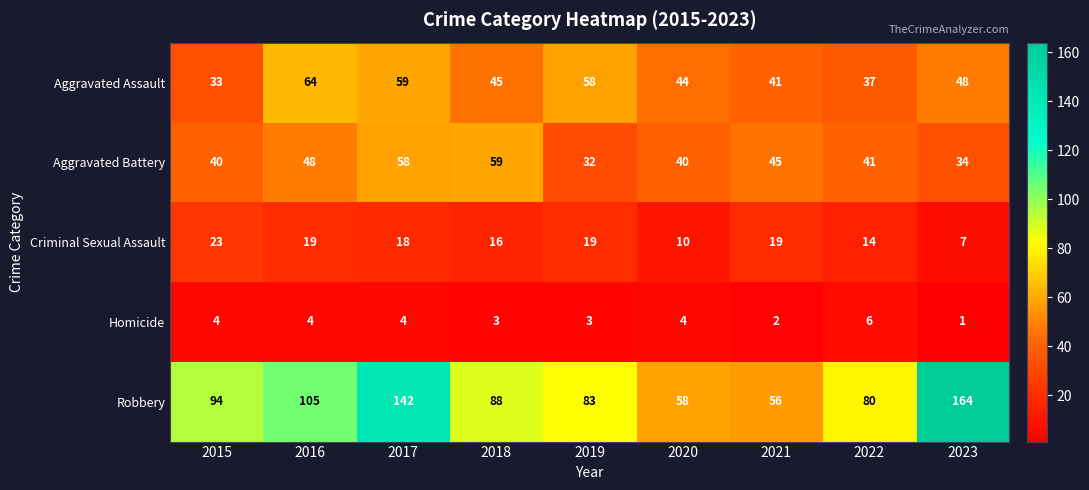

At which label does Aggravated Assault reach its minimum?

2015